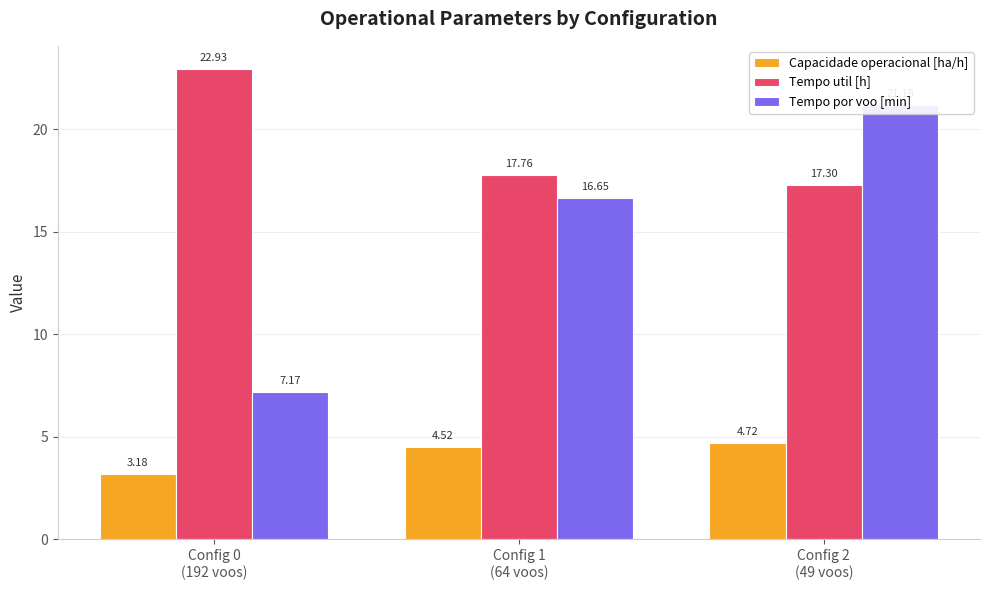

What is the greatest value displayed?

22.9